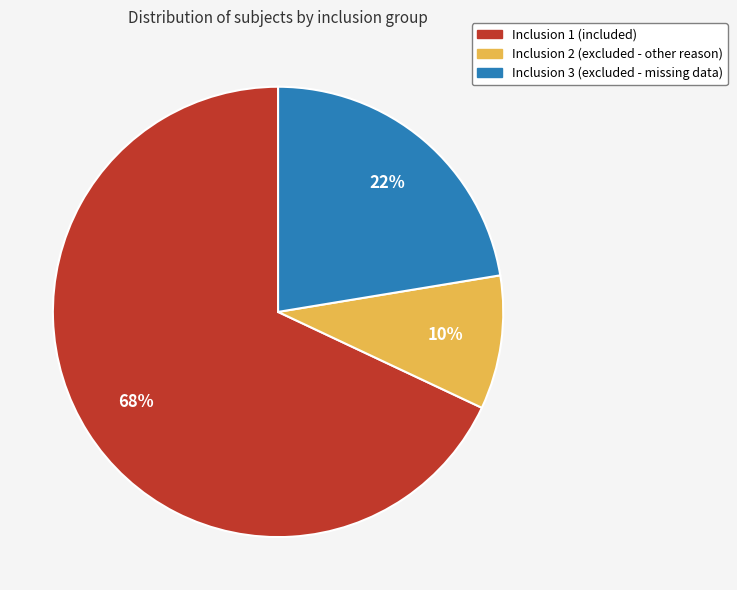

Which category has the biggest portion of the pie?

Inclusion 1